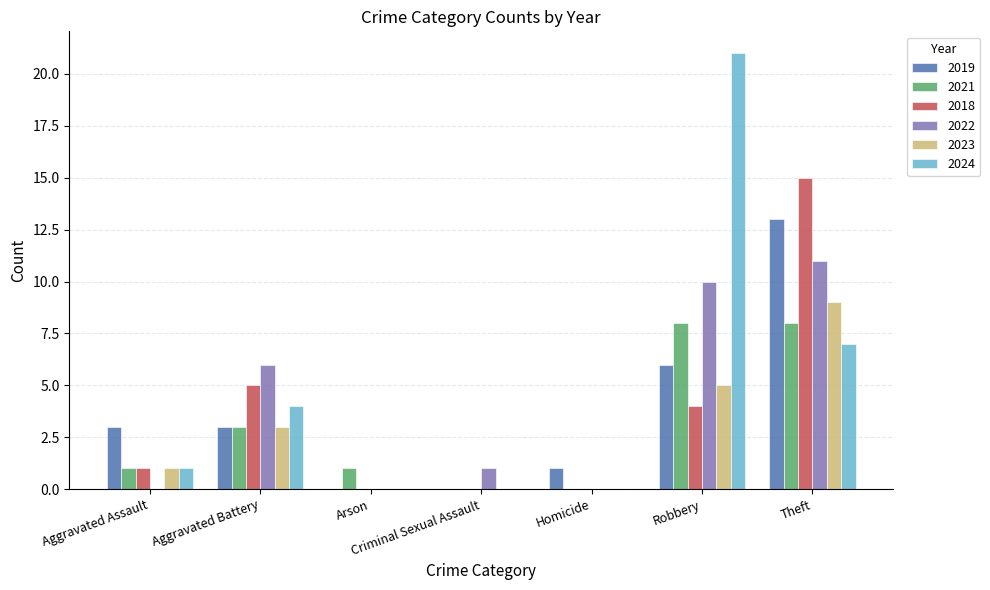

Where is 2018 nearest to the value 7?

Aggravated Battery